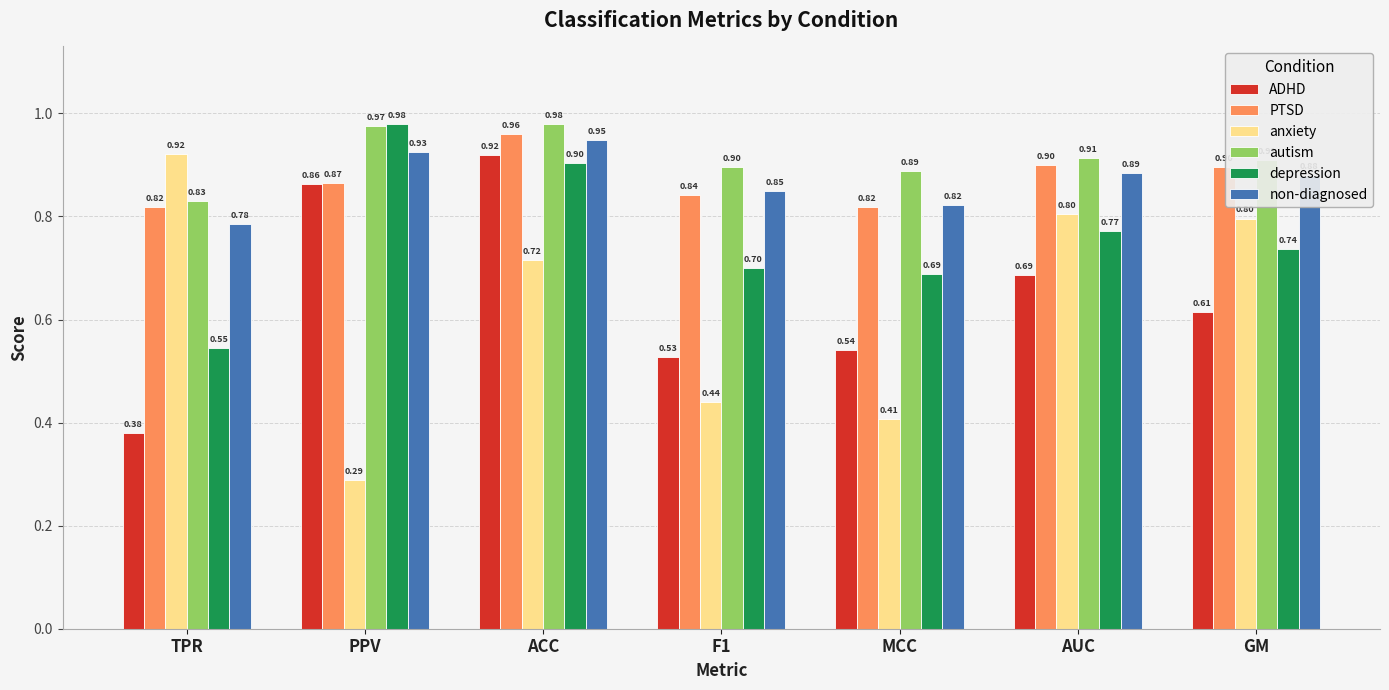

How many non-diagnosed values are between 0 and 1?

7